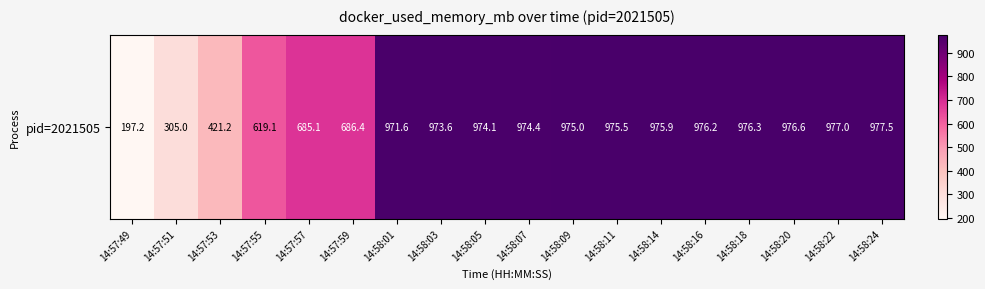

True or false: the data shows 421.2 at 14:57:53.

True